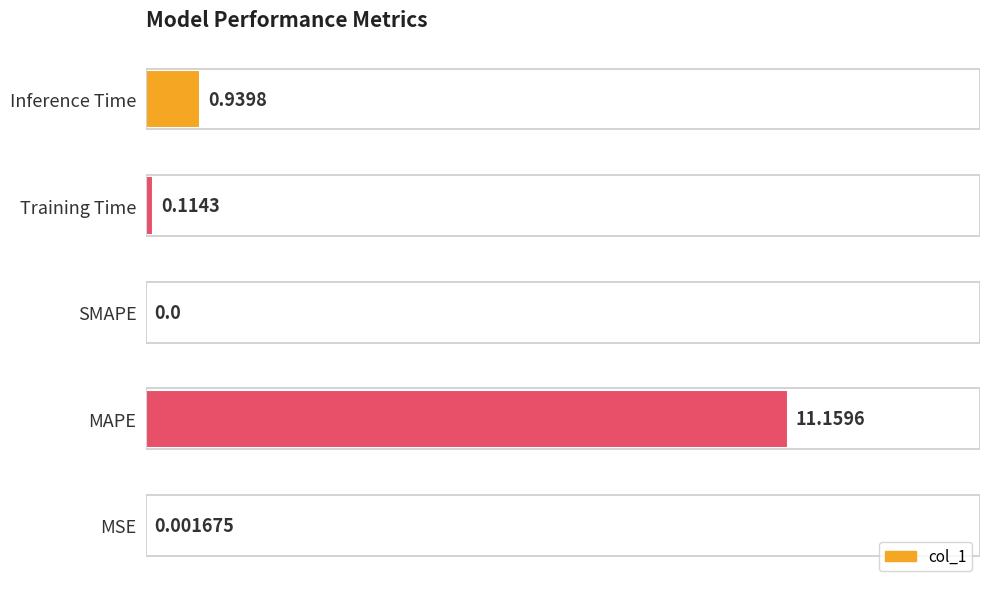

Which category has the highest value across all series?

MAPE